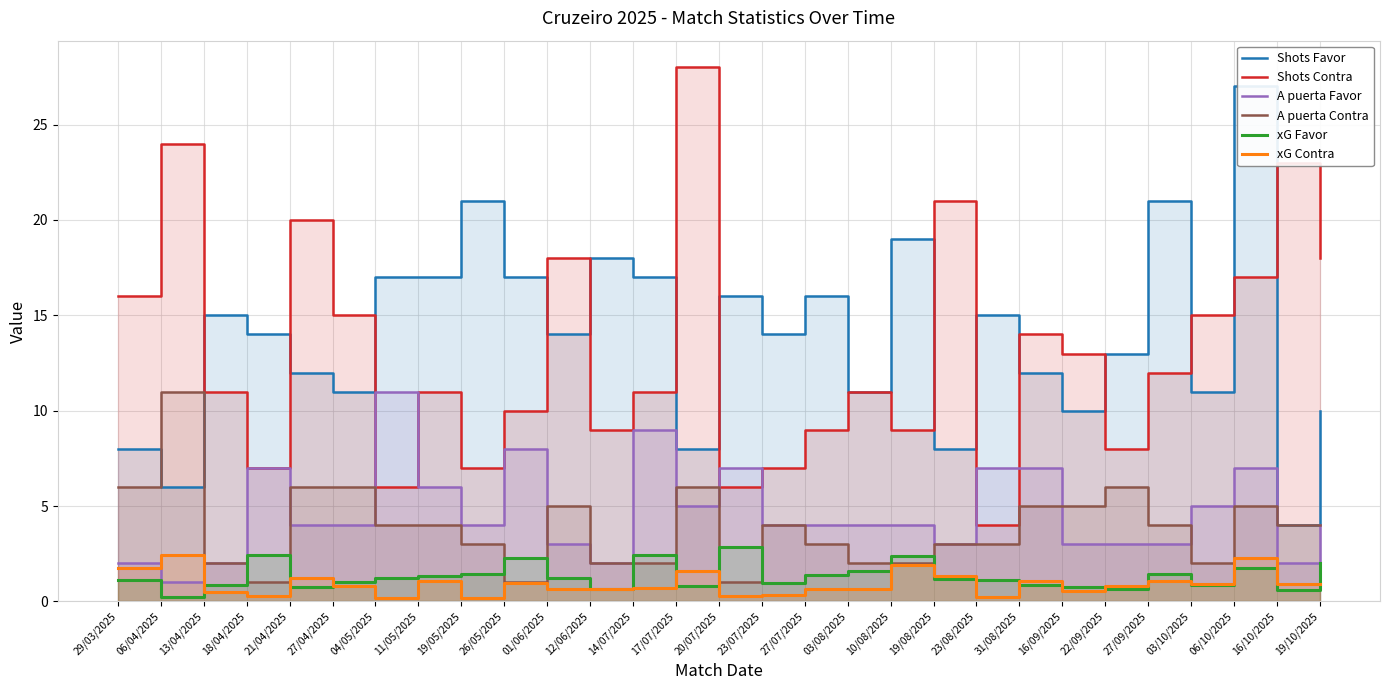

What is the average value of the A puerta Favor series?

4.7